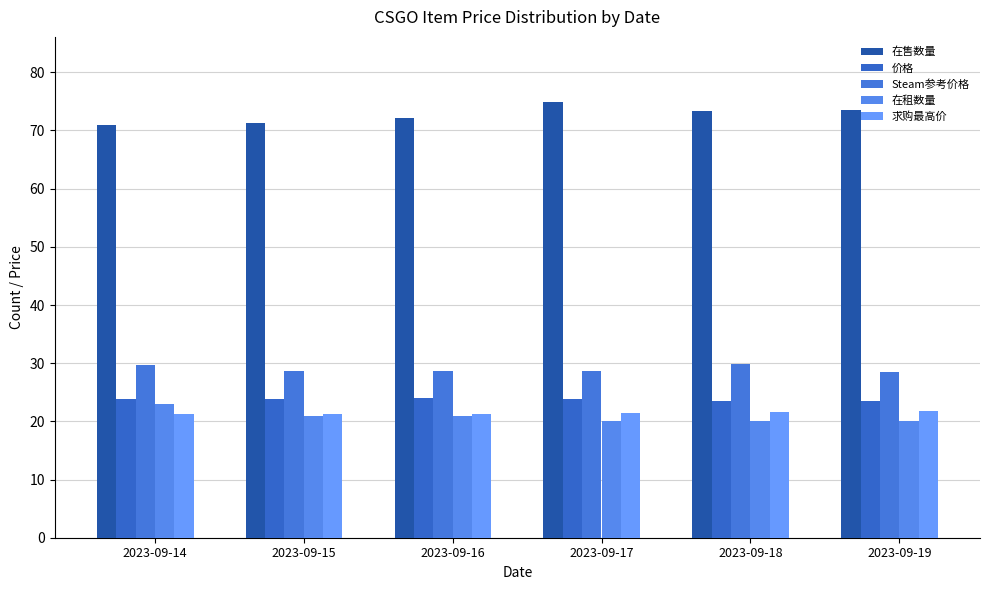

What is the average value of the Steam参考价格 series?

29.0